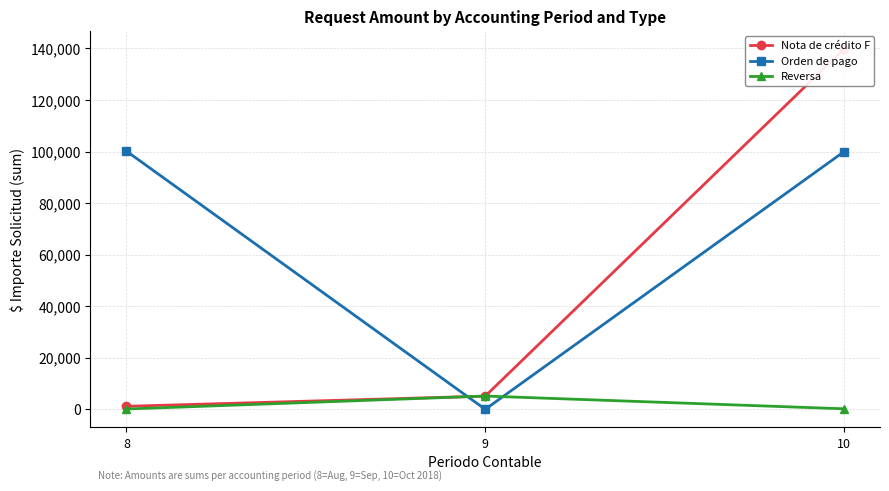

What value does the Orden de pago series have at 10?

100000.0